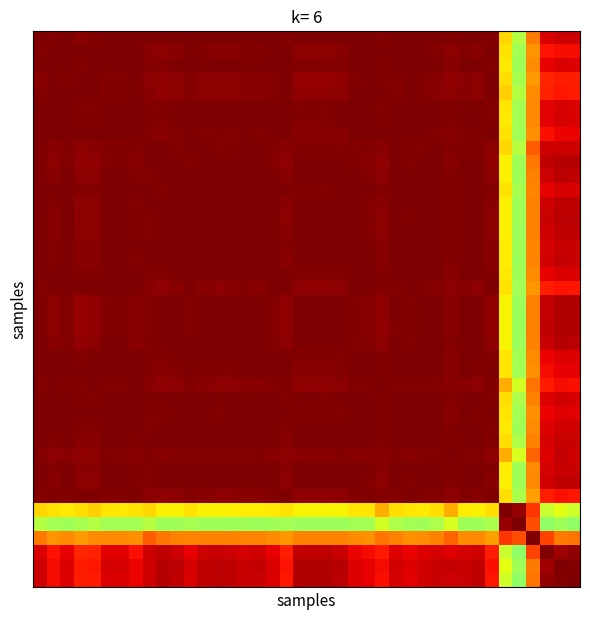

At which category does the chart reach its peak across all series?

1